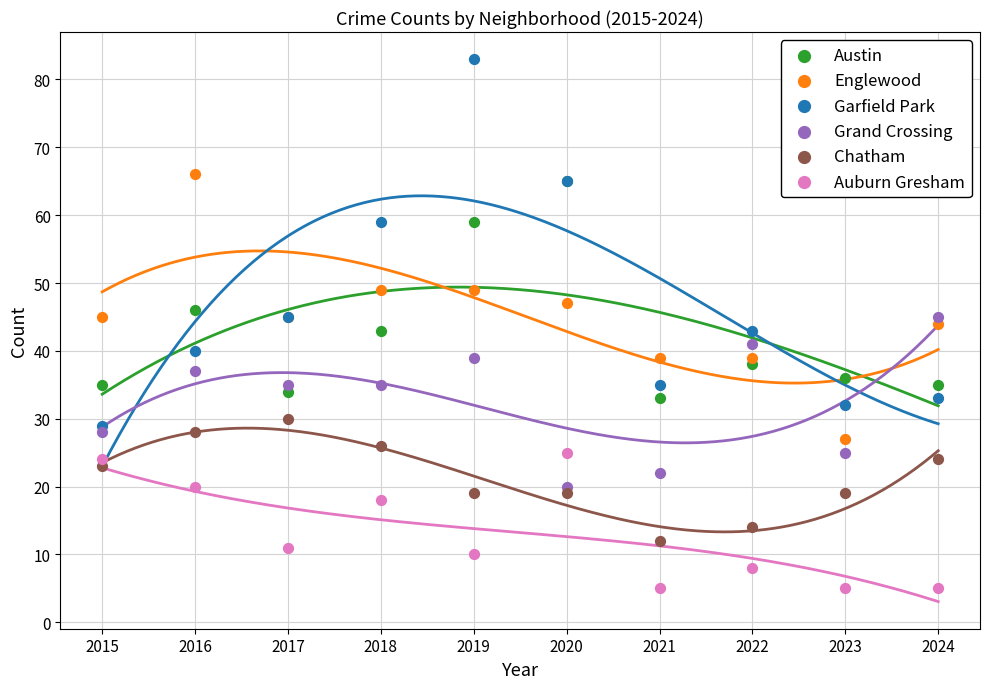

In the Auburn Gresham series, what Y value is closest to 15?

18